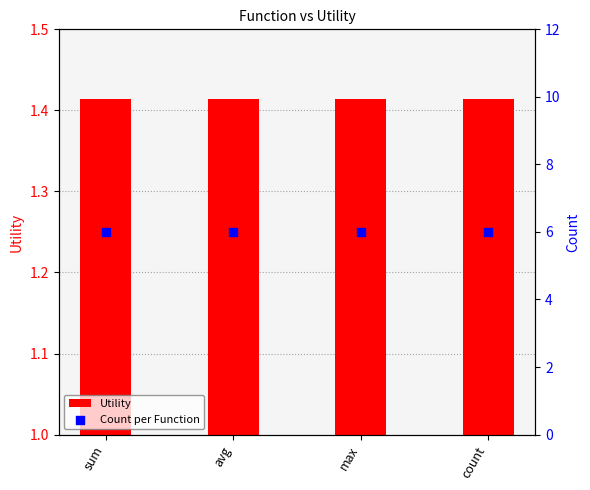

Which series has the largest Y range (max minus min)?

Utility